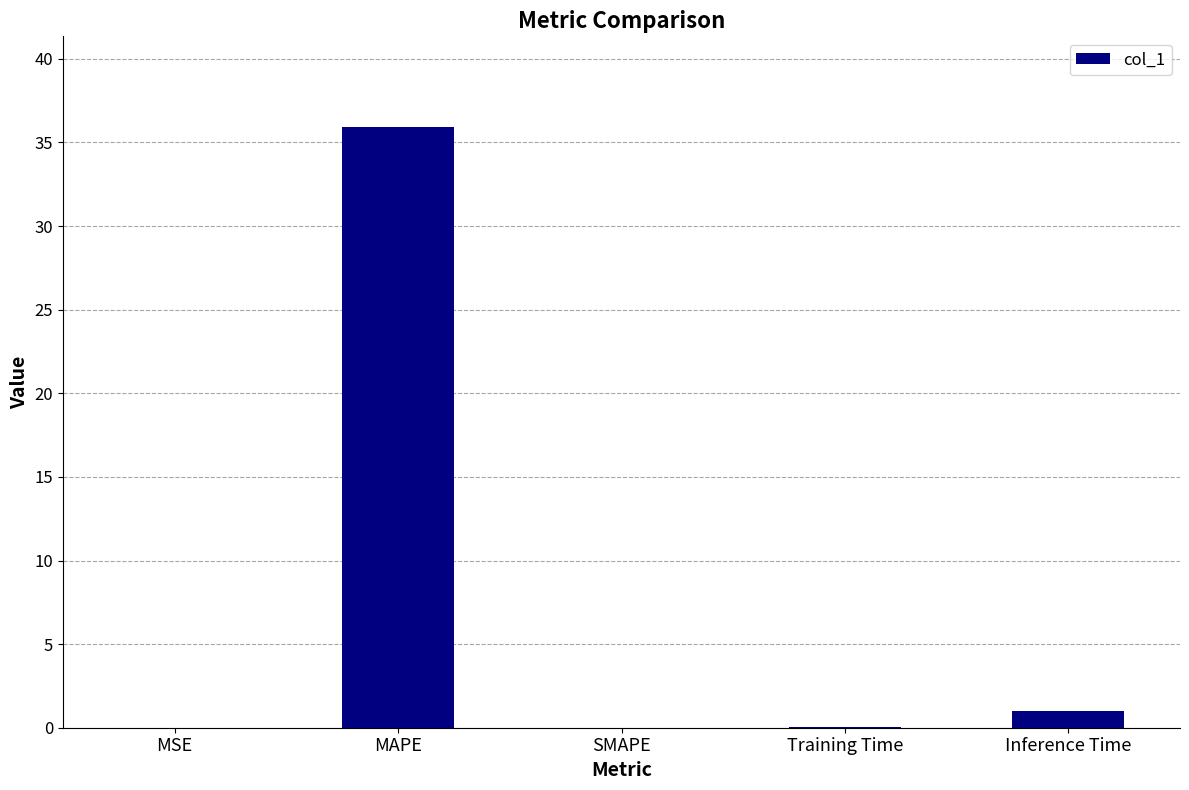

At which label is the value closest to 17?

Inference Time